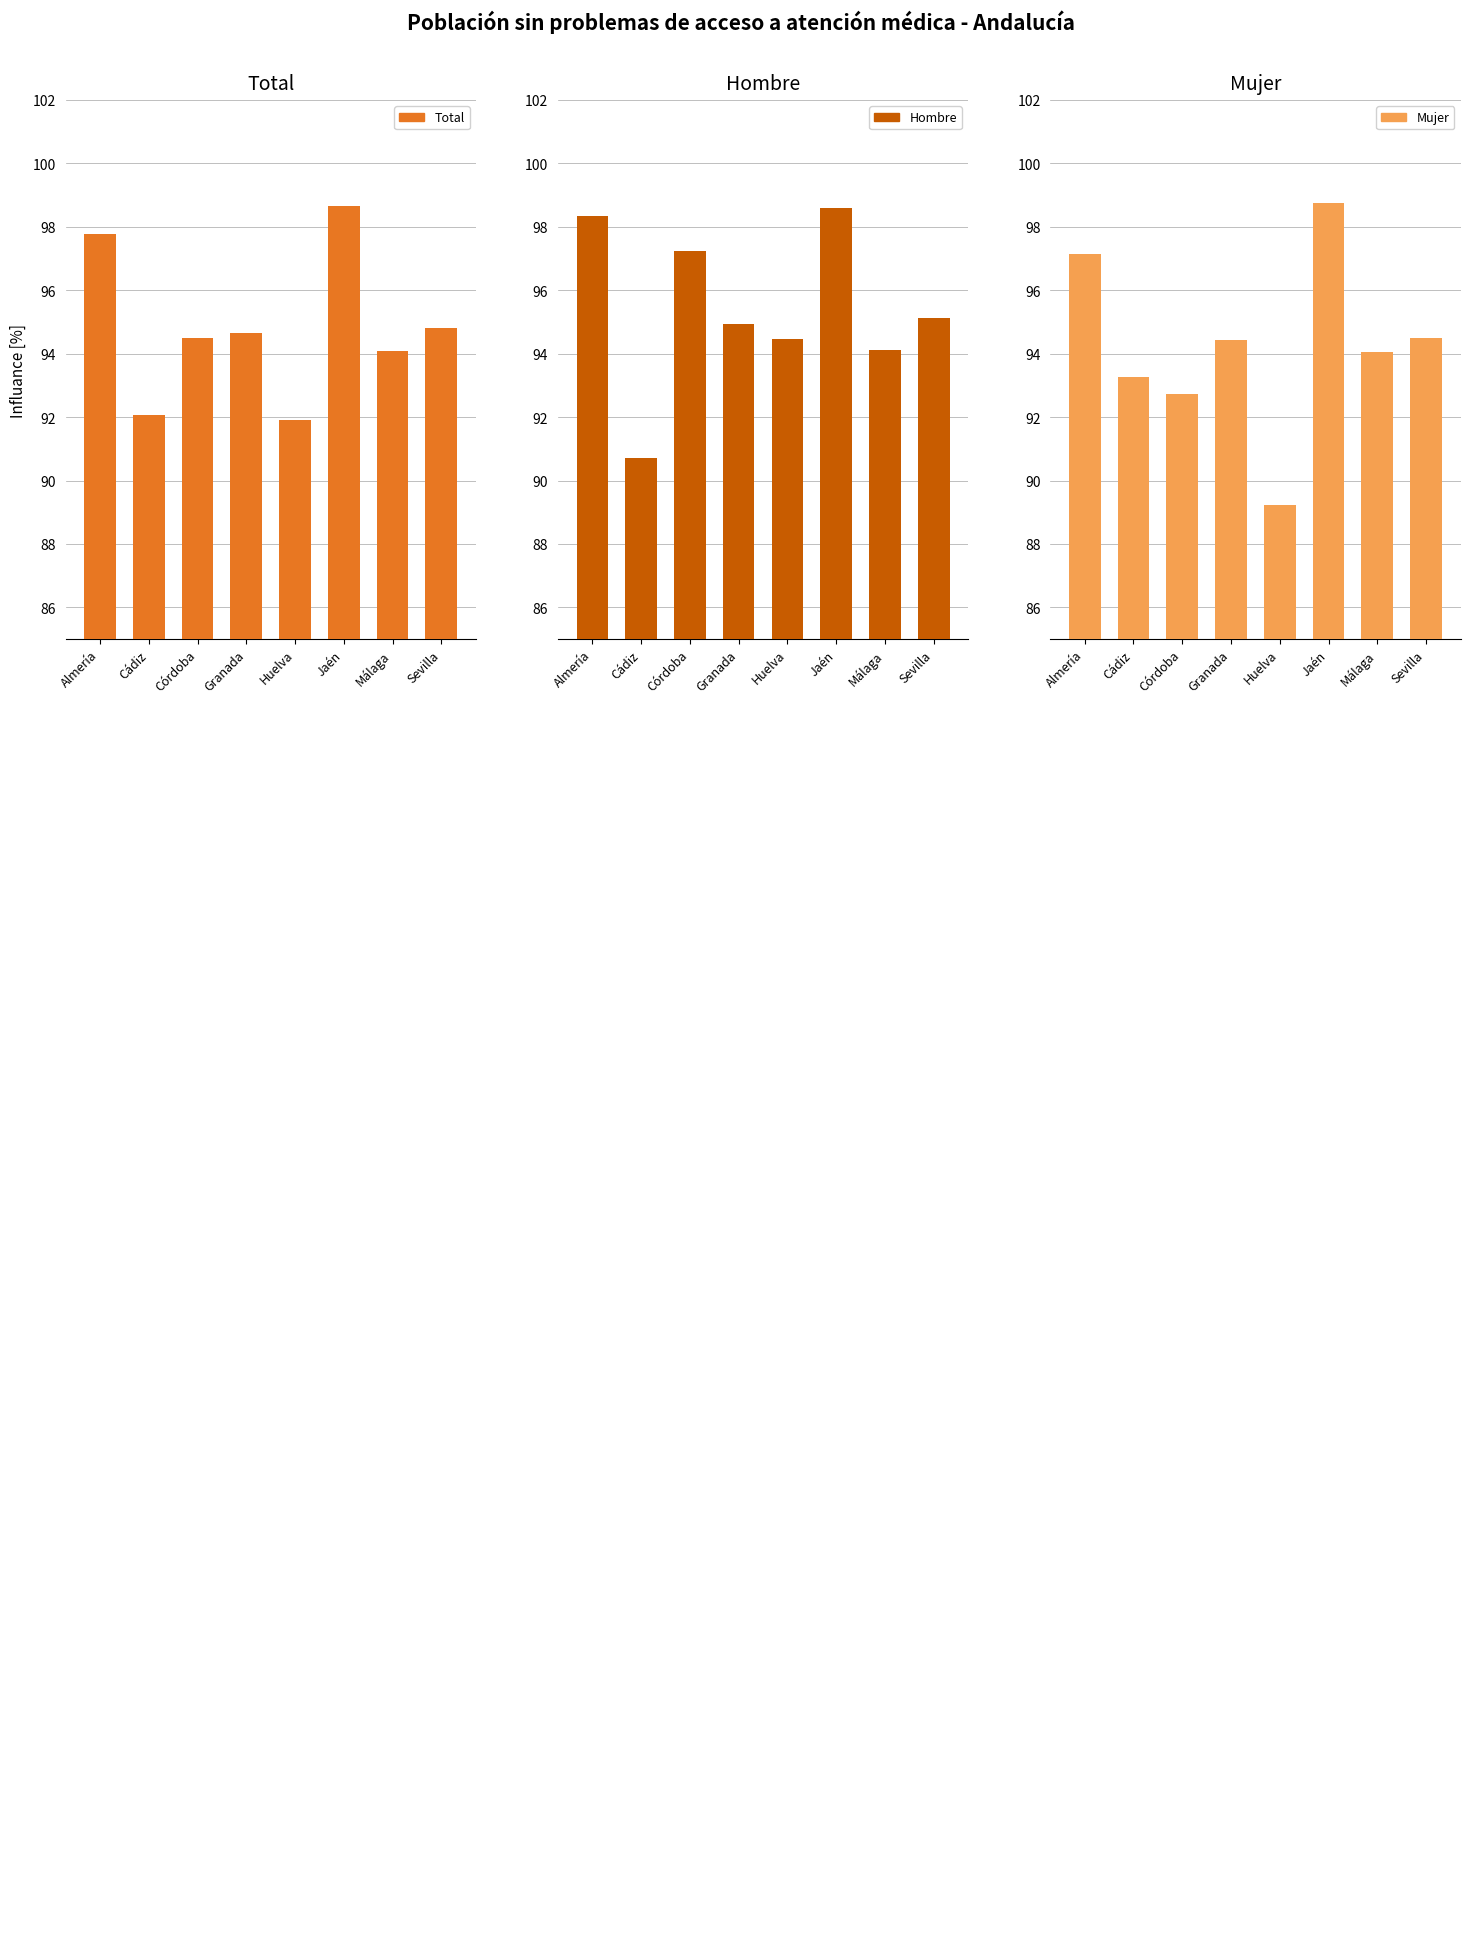

The Mujer series shows 89.2 at Huelva. True or false?

True